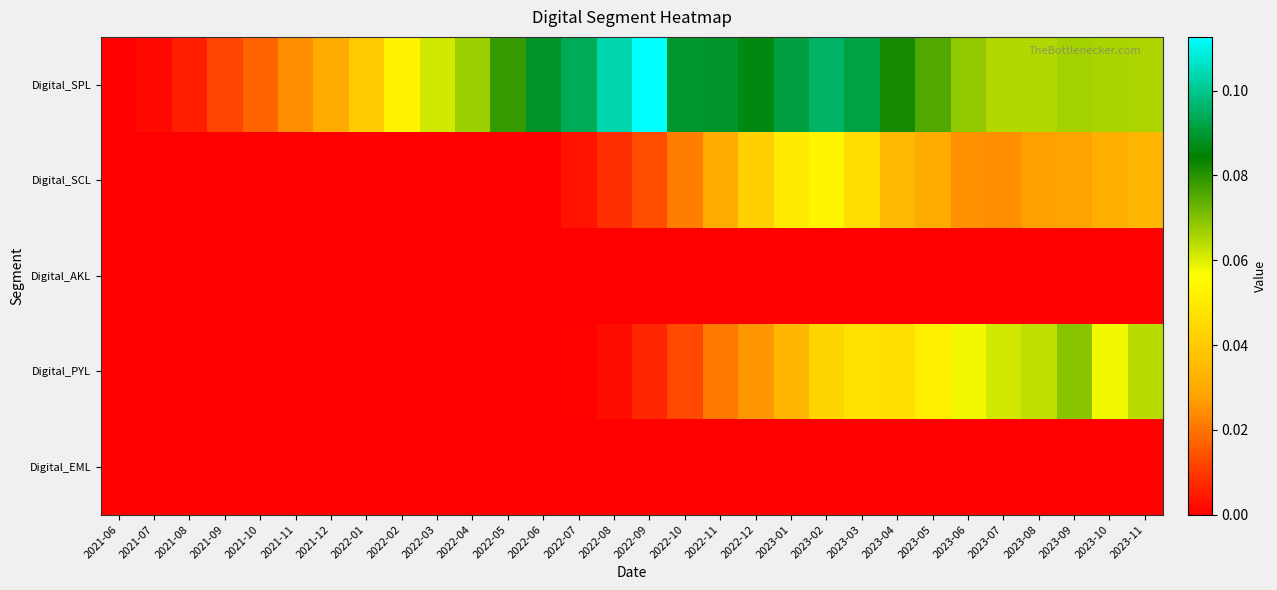

Between 2023-11 and 2021-11, which is larger?

2023-11